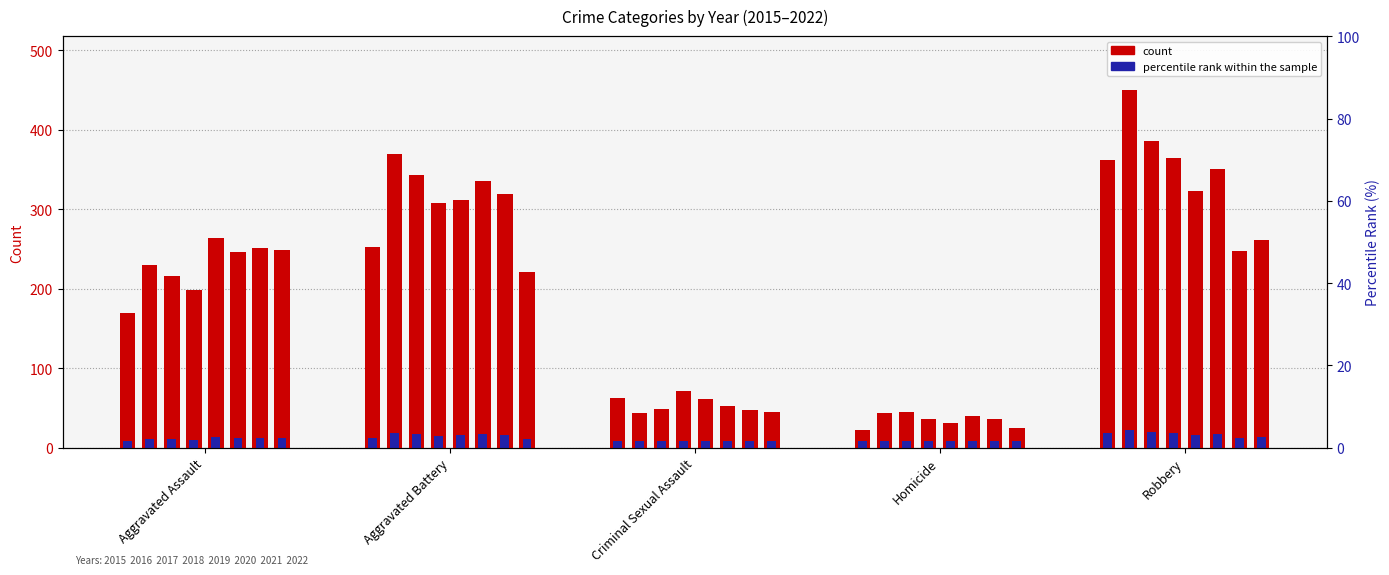

How many categories are shown in the chart?

5